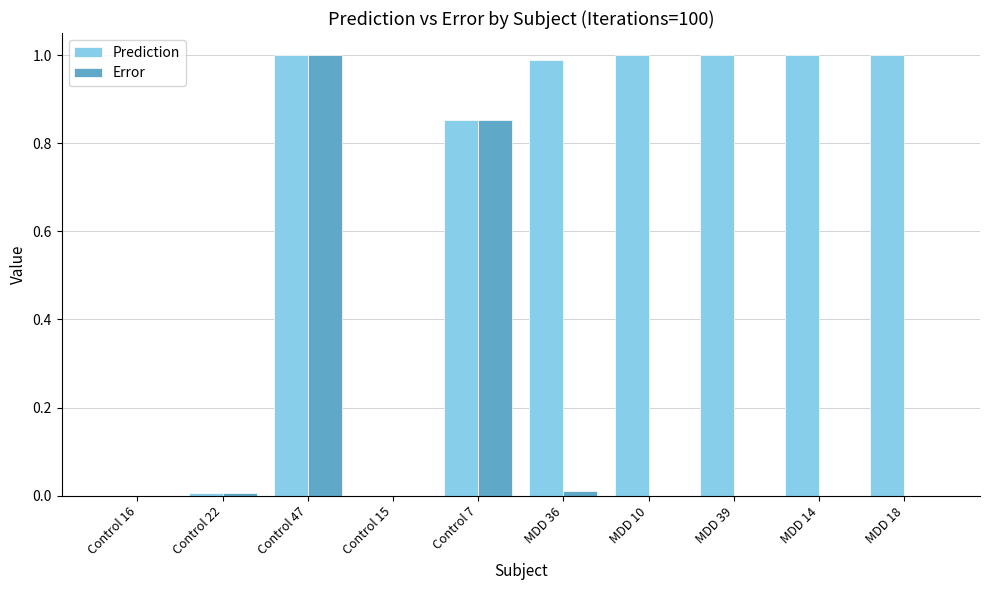

Count the number of categories in the chart.

10